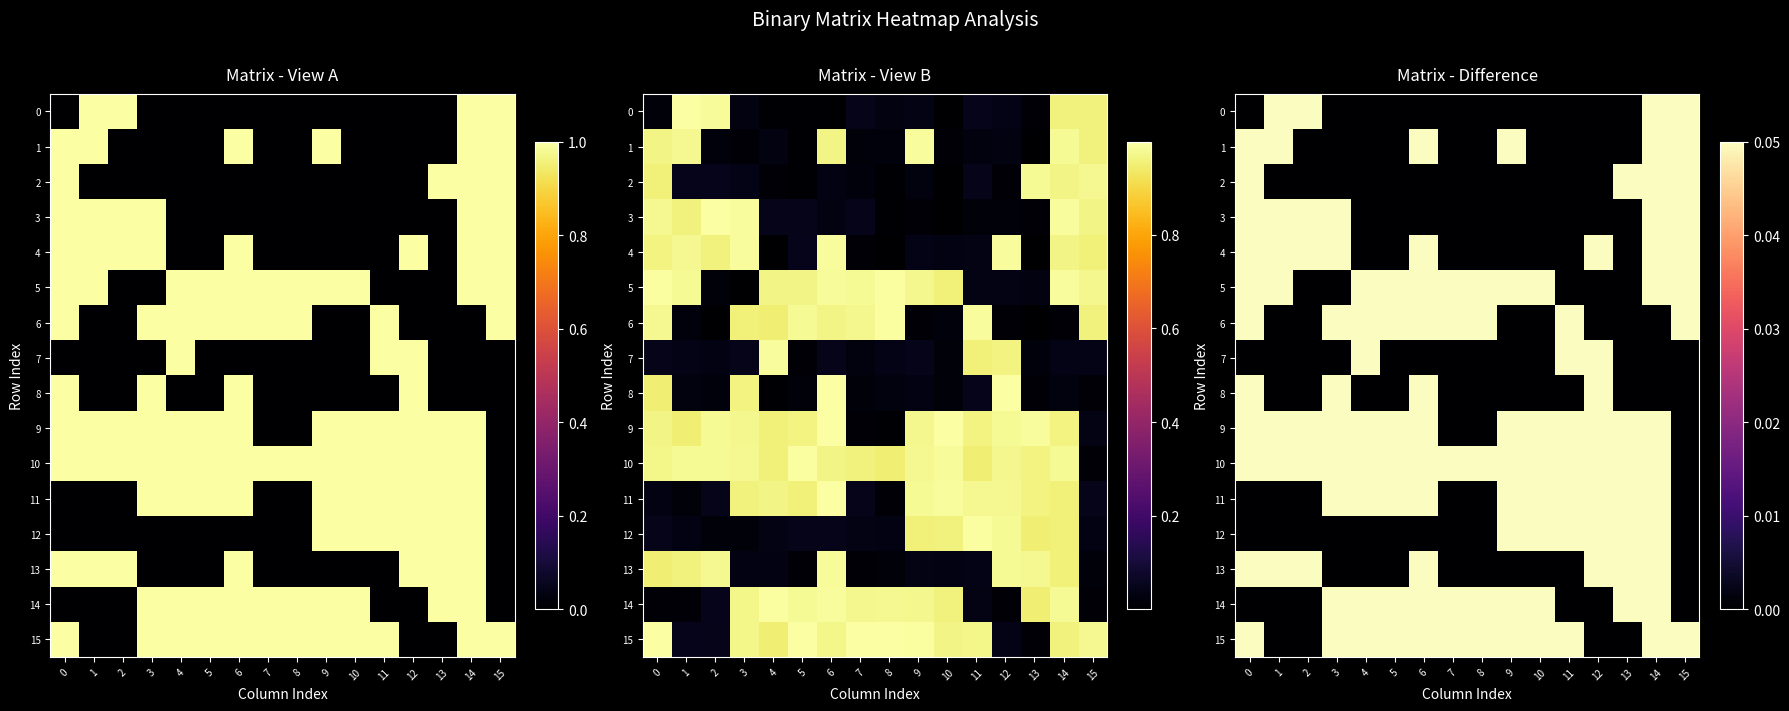

What is the difference between the second highest and second lowest values in the 0 series?

0.1